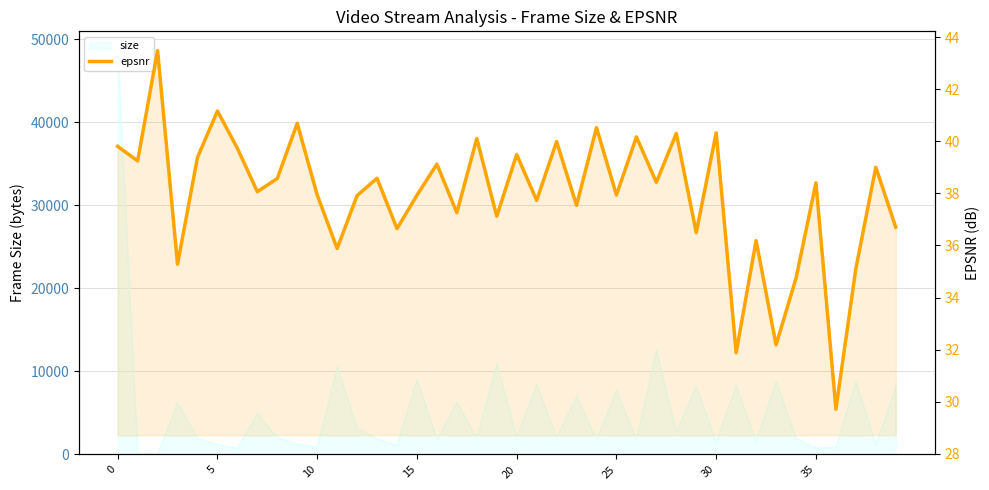

Which has a higher value, 19 or 39?

19